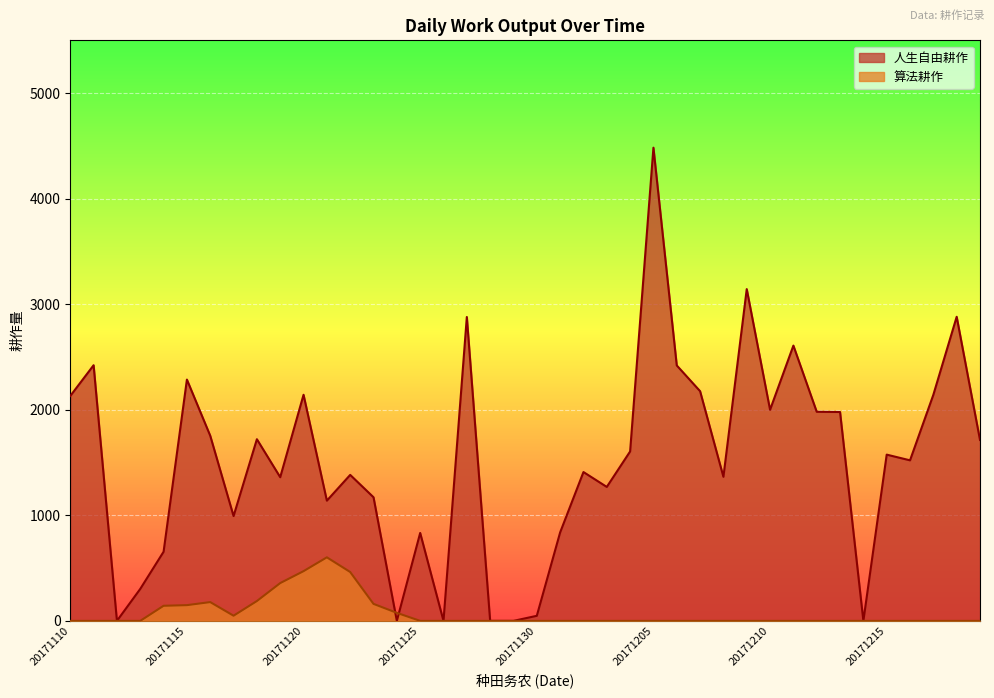

What is the sum of all 人生自由耕作 values?

60331